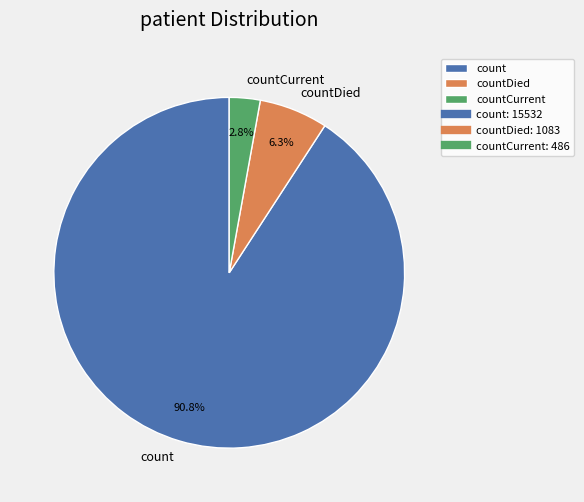

Between countDied and countCurrent, which is larger?

countDied